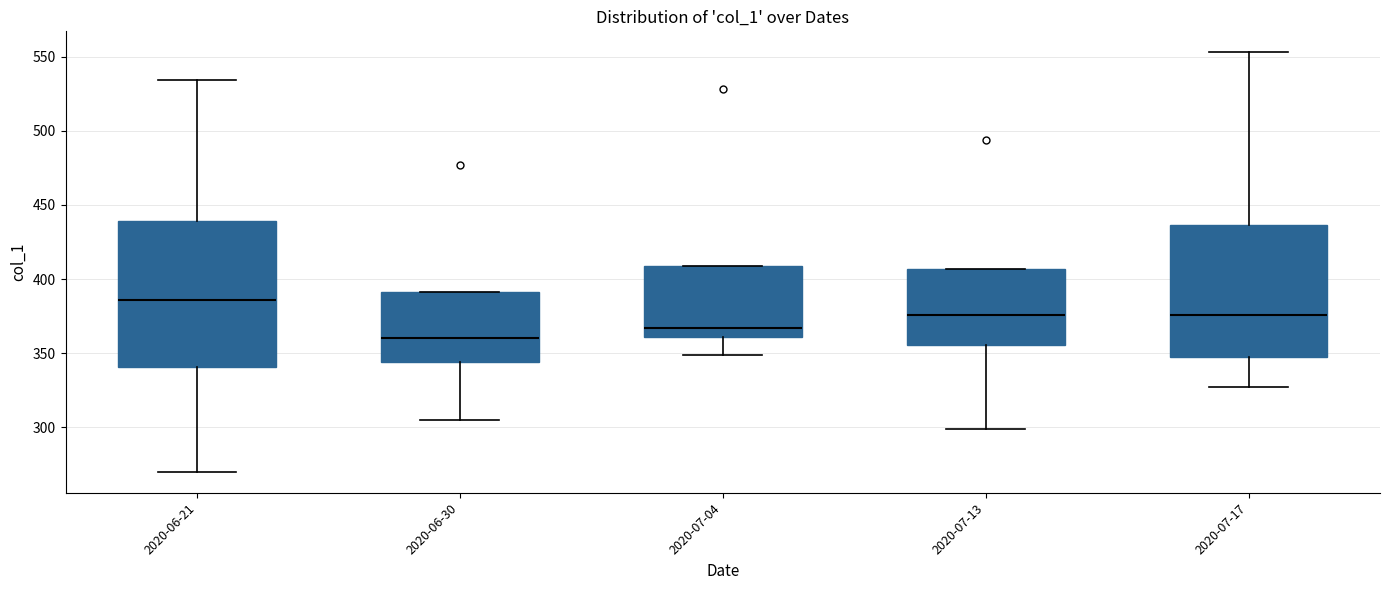

Reading left to right, read every box against the y-axis: the position of its median line, the range the box covers, and the ends of its whiskers. The values are not printed on the chart, so give them approximately, as read against the axis.

2020-06-21: median 385, box 340 to 440, whiskers 270 to 535
2020-06-30: median 360, box 345 to 390, whiskers 305 to 390
2020-07-04: median 365, box 360 to 410, whiskers 350 to 410
2020-07-13: median 375, box 355 to 405, whiskers 300 to 405
2020-07-17: median 375, box 345 to 435, whiskers 325 to 555